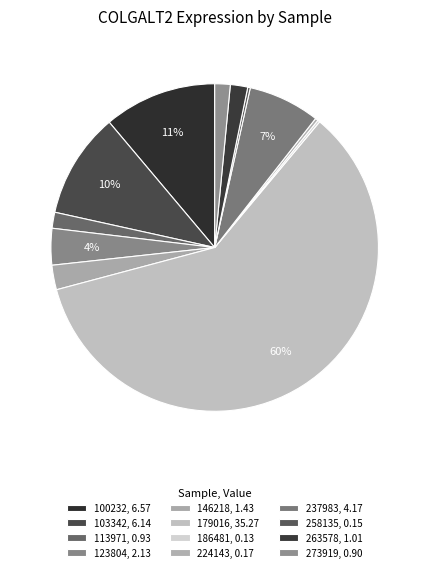

Rank the categories by value from highest to lowest.

179016, 100232, 103342, 237983, 123804, 146218, 263578, 113971, 273919, 224143, 258135, 186481